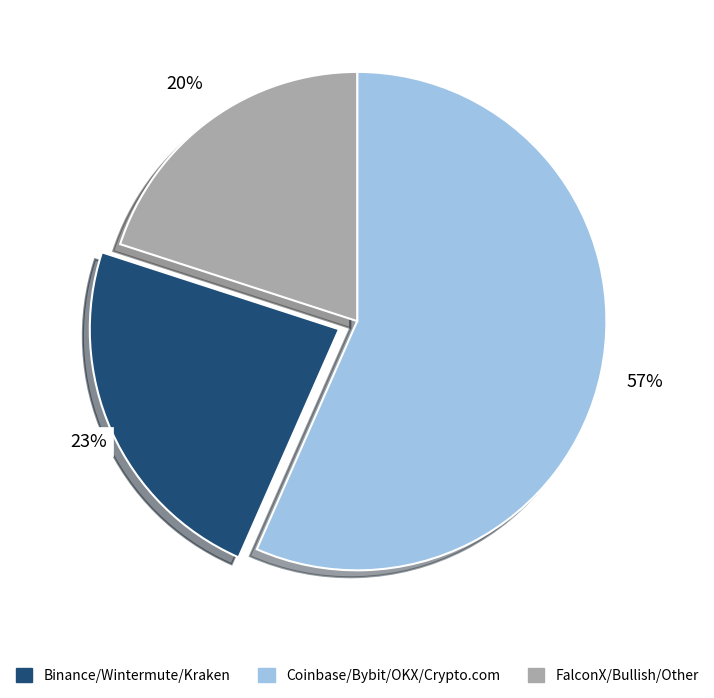

Is there any slice that represents more than half of the pie?

Yes